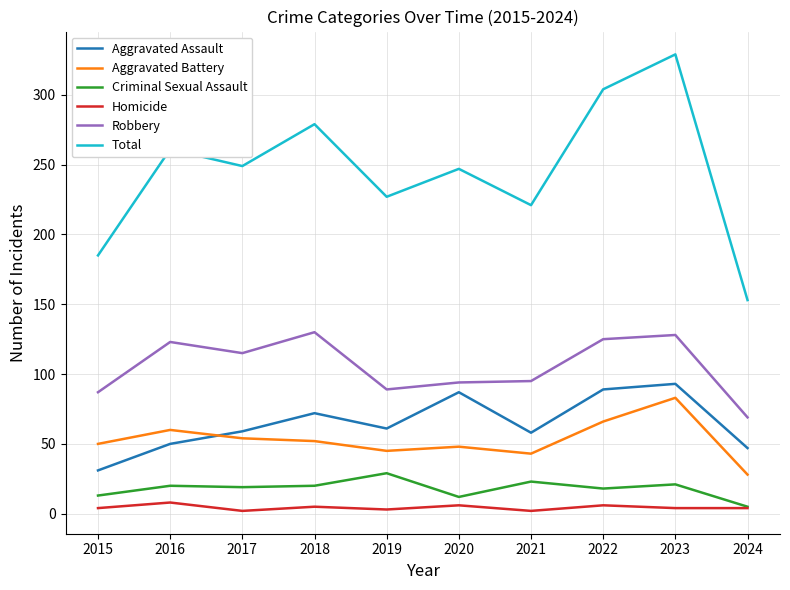

Which series has the largest range (max minus min)?

Total